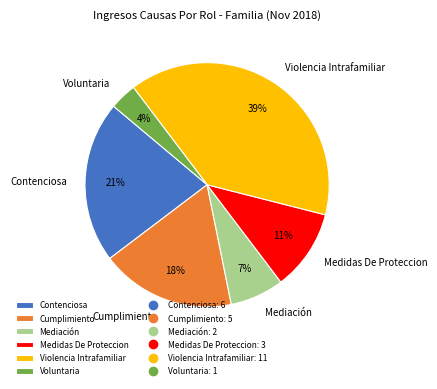

The Violencia Intrafamiliar slice represents 28% of the pie. True or false?

False